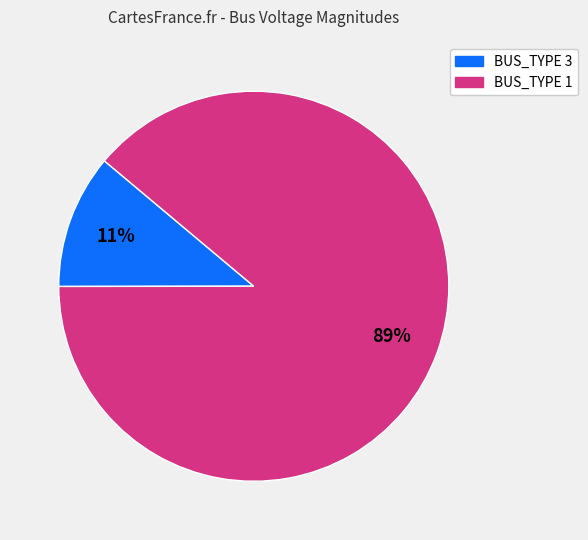

Is there any slice that represents more than half of the pie?

Yes